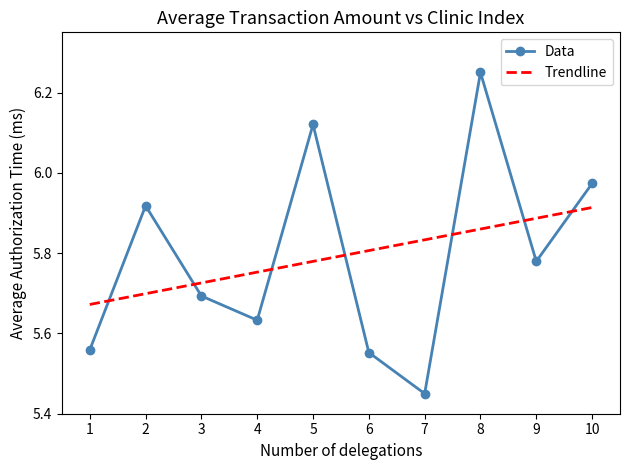

Is it true that Data equals 8.9 at 3?

False